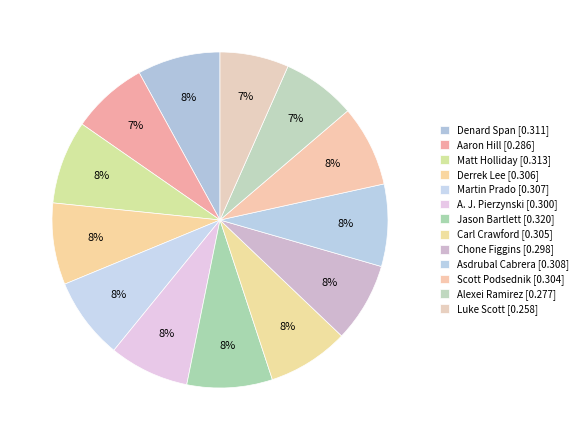

To the nearest percent, what percentage of the pie is Luke Scott?

7%